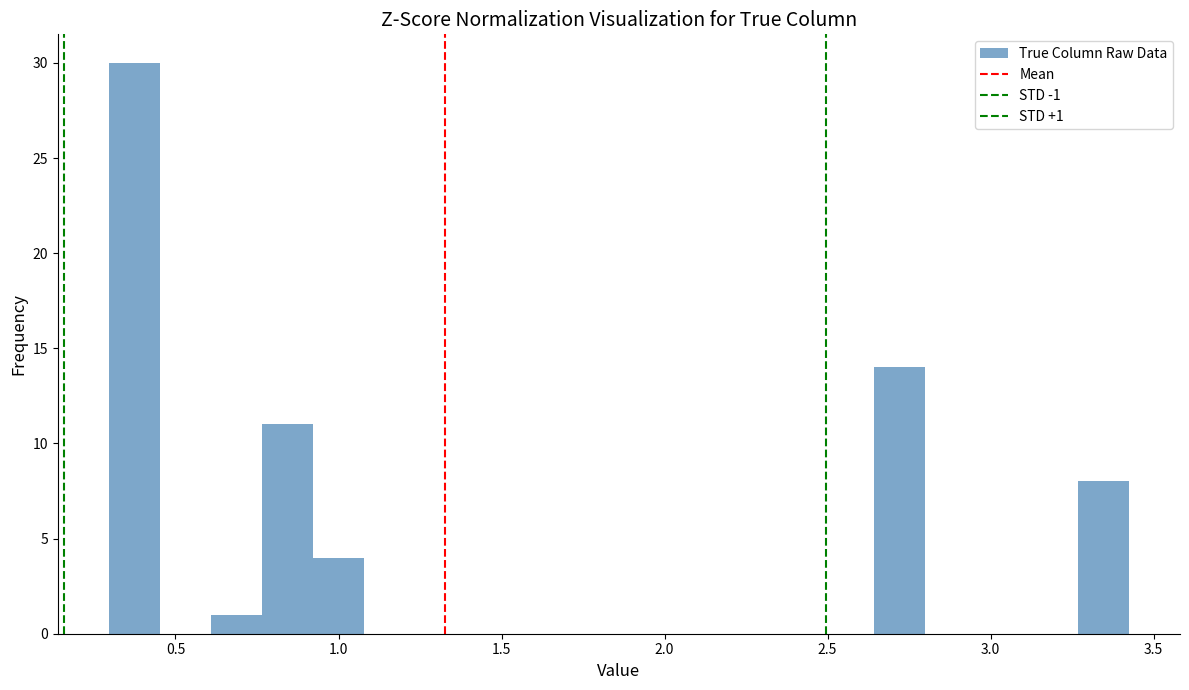

Around what value on the x-axis is the tallest bar? Give the approximate position of its centre, as read against the axis.

0.35